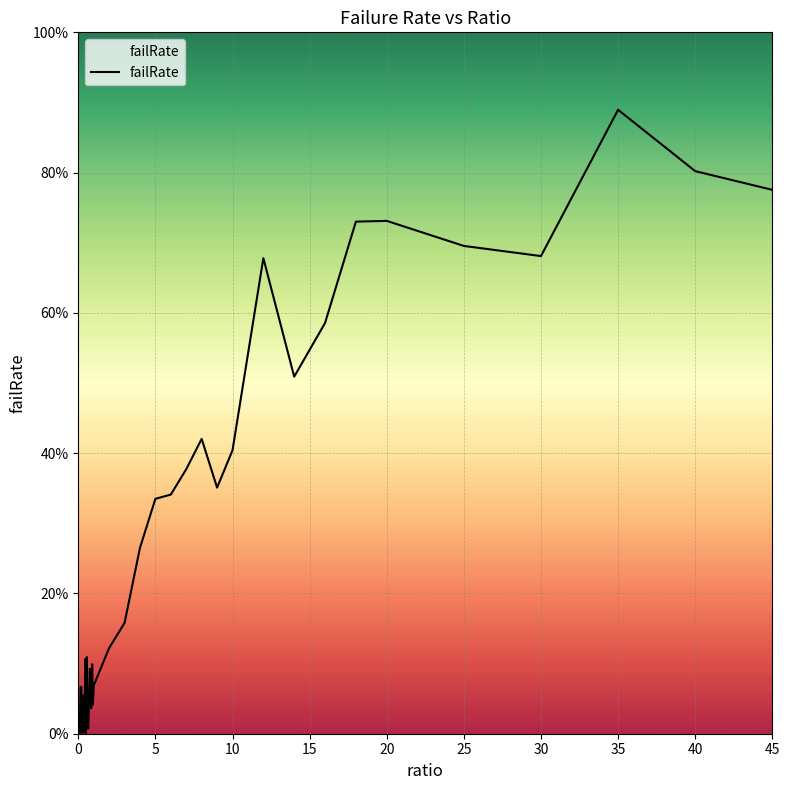

Does the chart have visible grid lines?

Yes